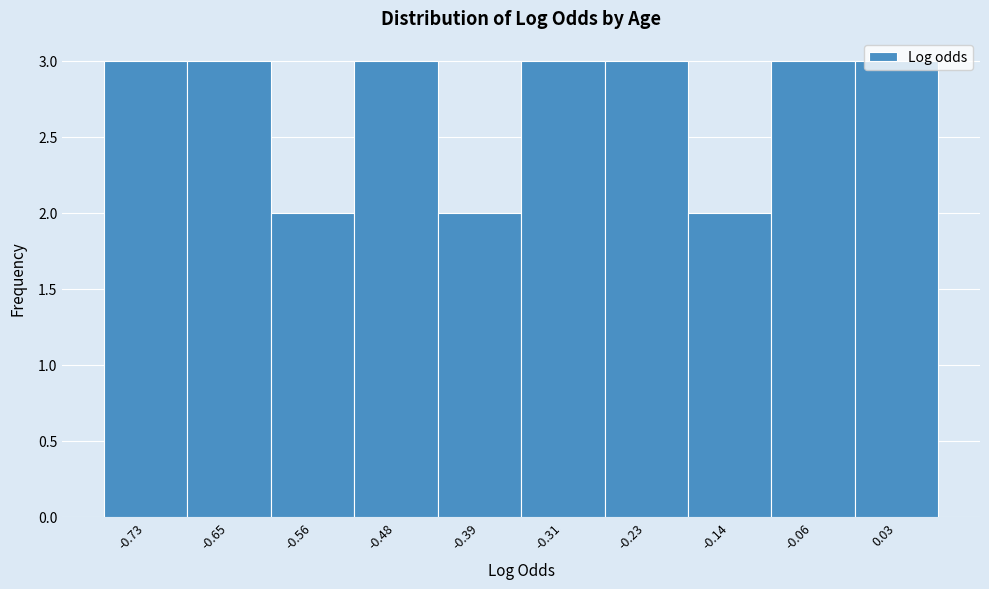

Reading left to right, list every bar in this chart as the range it spans on the x-axis followed by its height. Neither the bar edges nor the heights are printed on the chart, so give them approximately, as read against the axes.

-0.77 to -0.69: 3
-0.69 to -0.60: 3
-0.60 to -0.52: 2
-0.52 to -0.44: 3
-0.44 to -0.35: 2
-0.35 to -0.27: 3
-0.27 to -0.18: 3
-0.18 to -0.10: 2
-0.10 to -0.02: 3
-0.02 to 0.07: 3